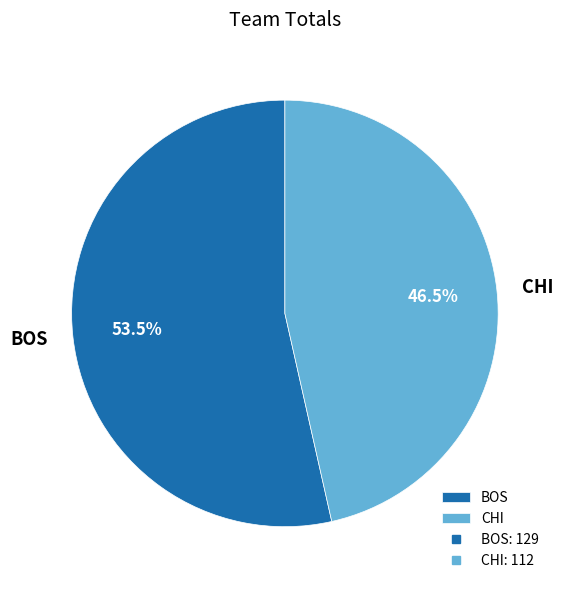

Which category has the biggest portion of the pie?

BOS